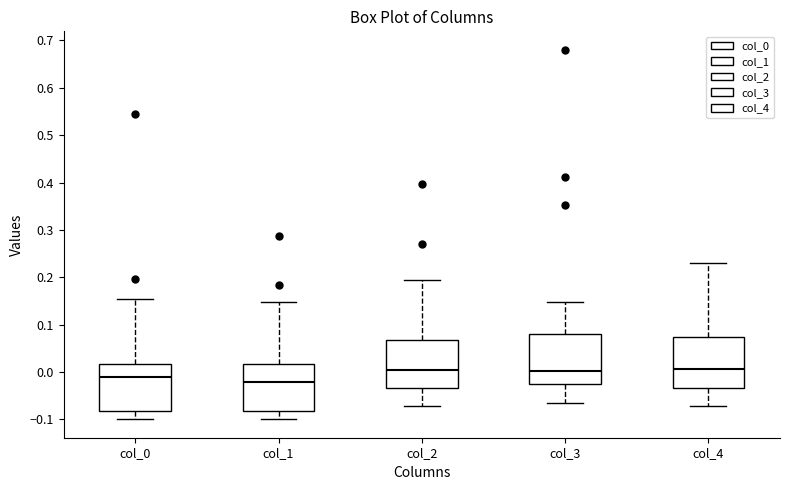

Which box's median line is the lowest?

col_1